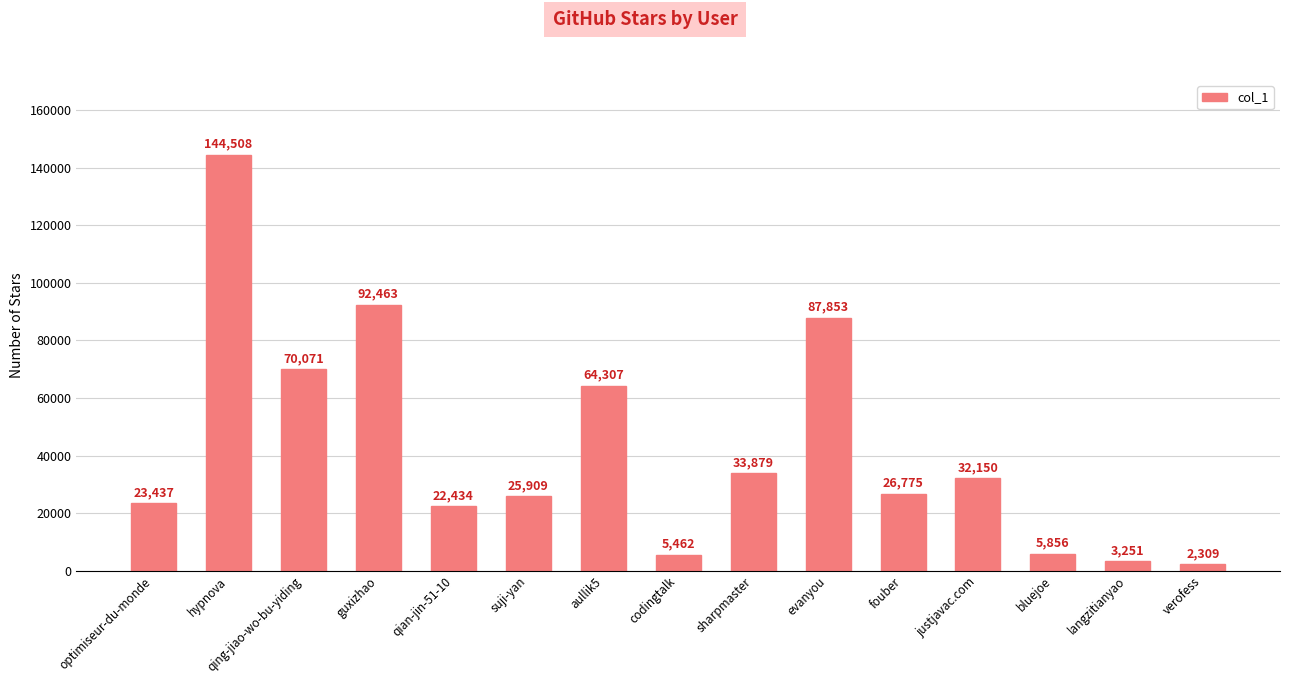

At which label does the data first exceed 26775?

hypnova